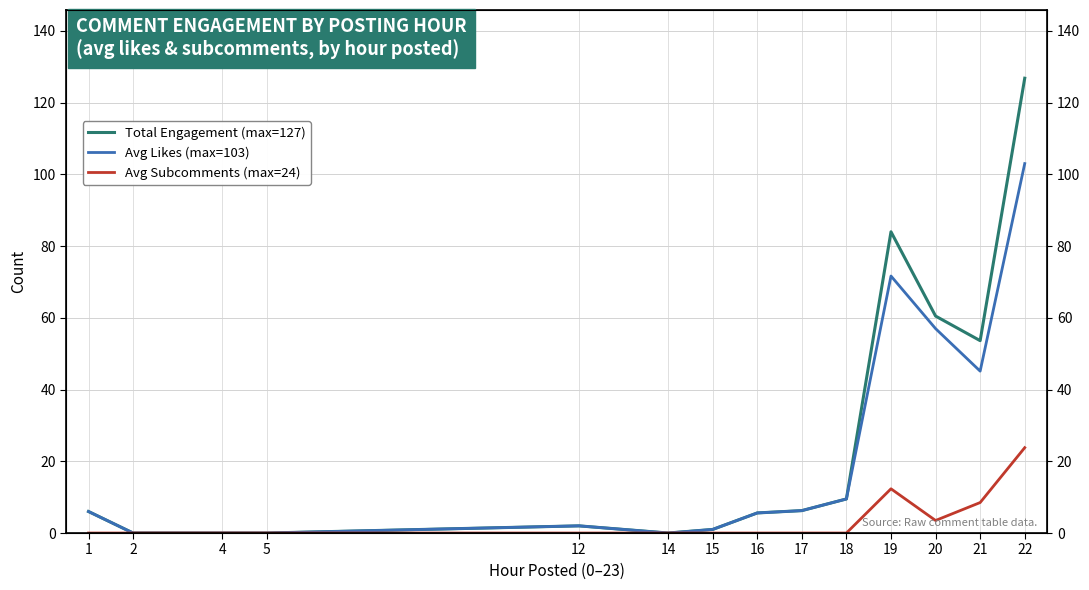

Does the chart display data point markers on the line(s)?

No